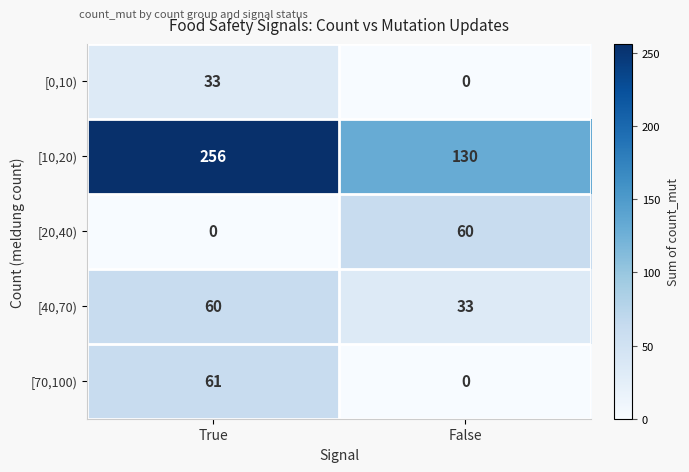

Is it true that [40,70) equals 33 at False?

True